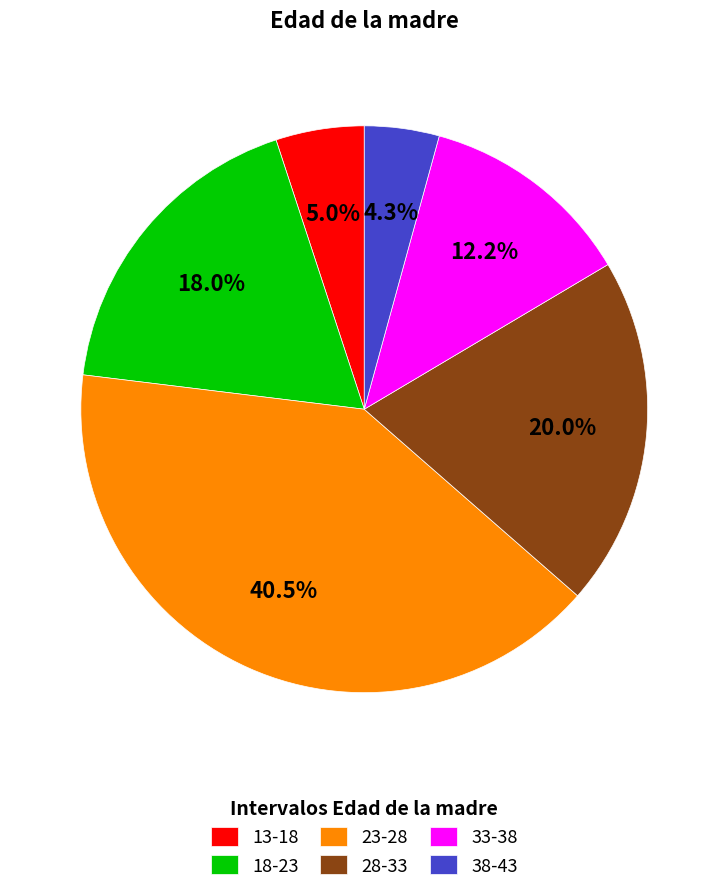

True or false: 33-38 accounts for 1% of the total.

False